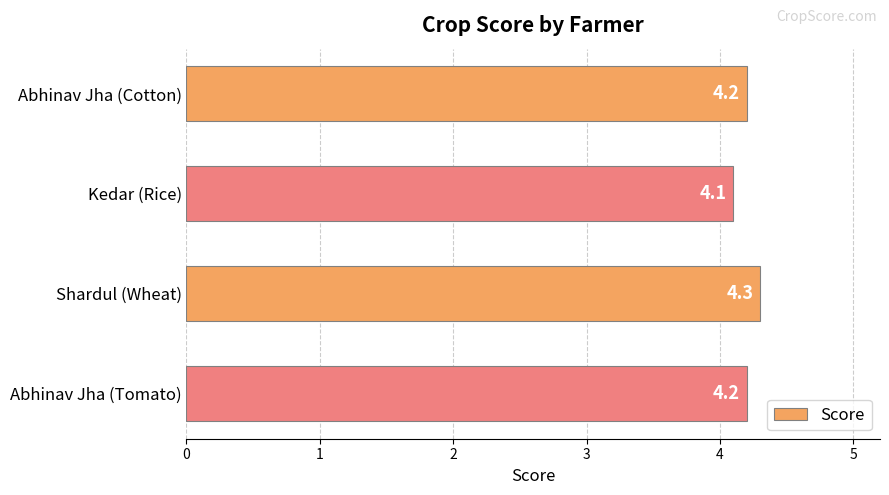

How many bars are there in total?

4